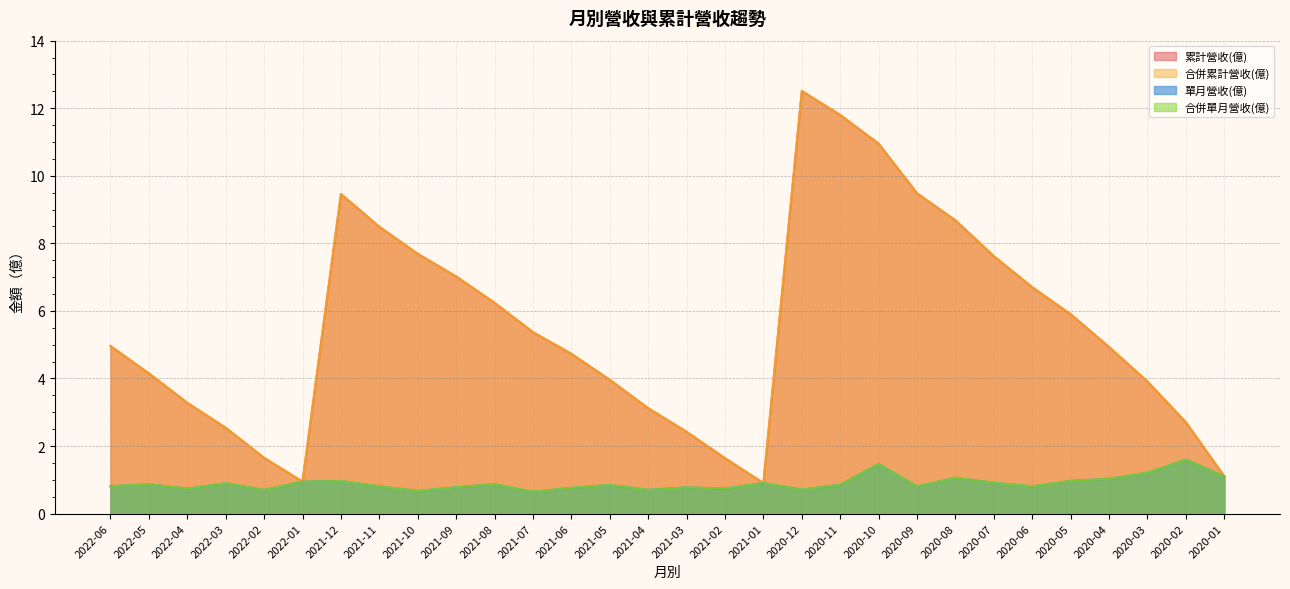

Which label corresponds to the smallest value in the chart?

2021-07